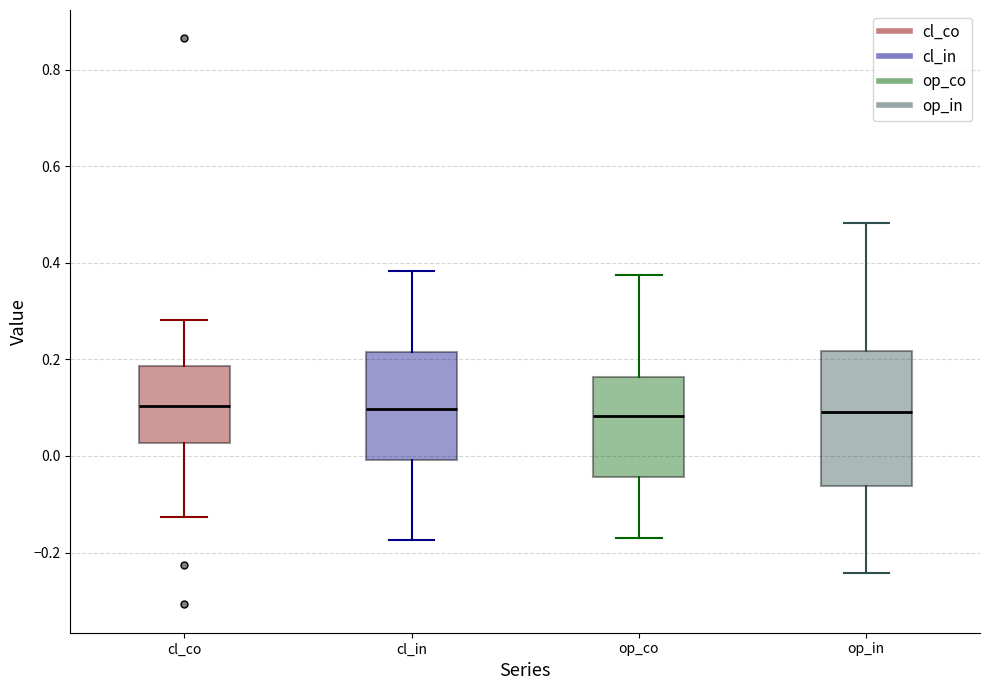

Reading left to right, transcribe this box plot: for each box, give where its median line is, the range the box spans, and where its two whiskers end, as read against the y-axis. The values are not printed on the chart, so give them approximately, as read against the axis.

cl_co: median 0.10, box 0.02 to 0.18, whiskers -0.12 to 0.28
cl_in: median 0.10, box 0.00 to 0.22, whiskers -0.18 to 0.38
op_co: median 0.08, box -0.04 to 0.16, whiskers -0.16 to 0.38
op_in: median 0.10, box -0.06 to 0.22, whiskers -0.24 to 0.48